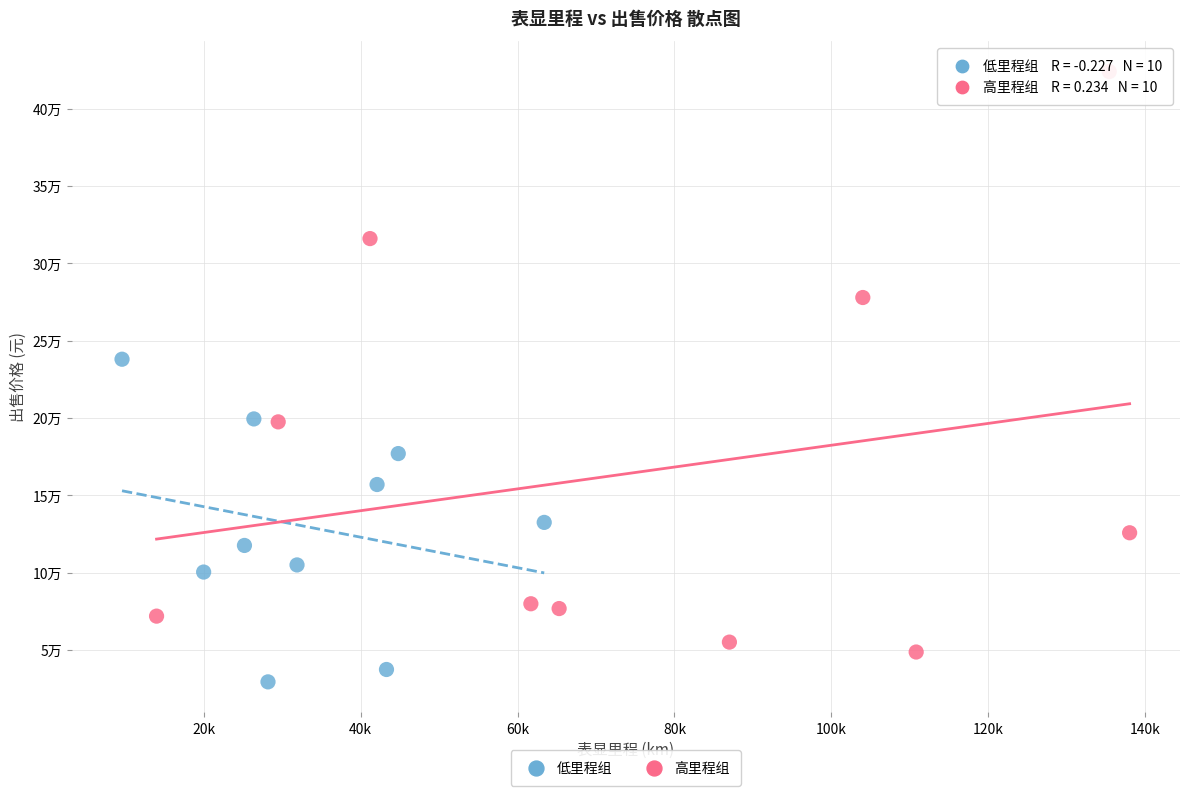

What are all the series names shown in the legend?

低里程组, 高里程组